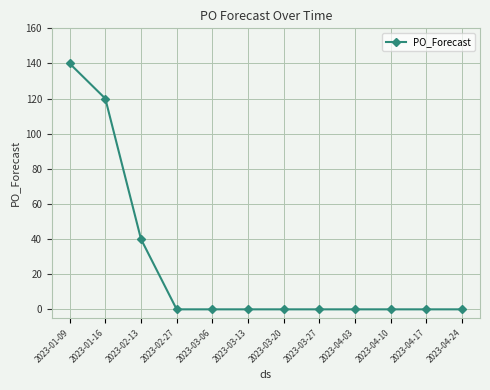

Reading left to right, list all the values displayed in this chart.

2023-01-09=140	2023-01-16=120	2023-02-13=40	2023-02-27=0	2023-03-06=0	2023-03-13=0	2023-03-20=0	2023-03-27=0	2023-04-03=0	2023-04-10=0	2023-04-17=0	2023-04-24=0